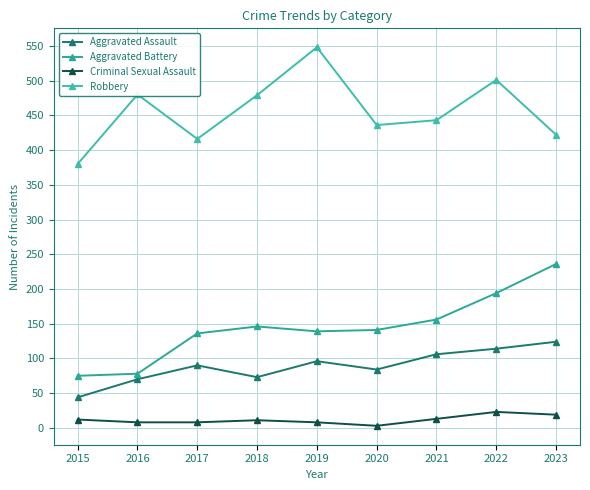

At which label does Robbery first exceed 443?

2016